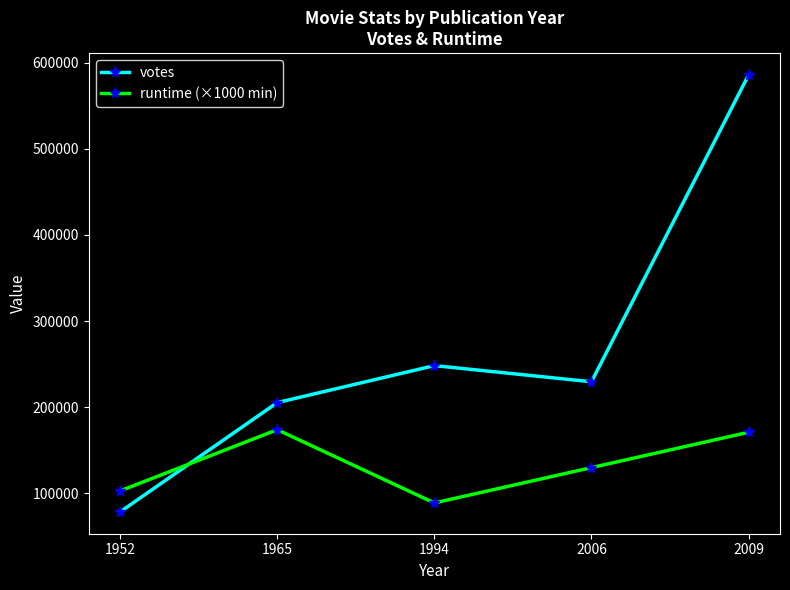

At which category does the chart reach its peak across all series?

2009